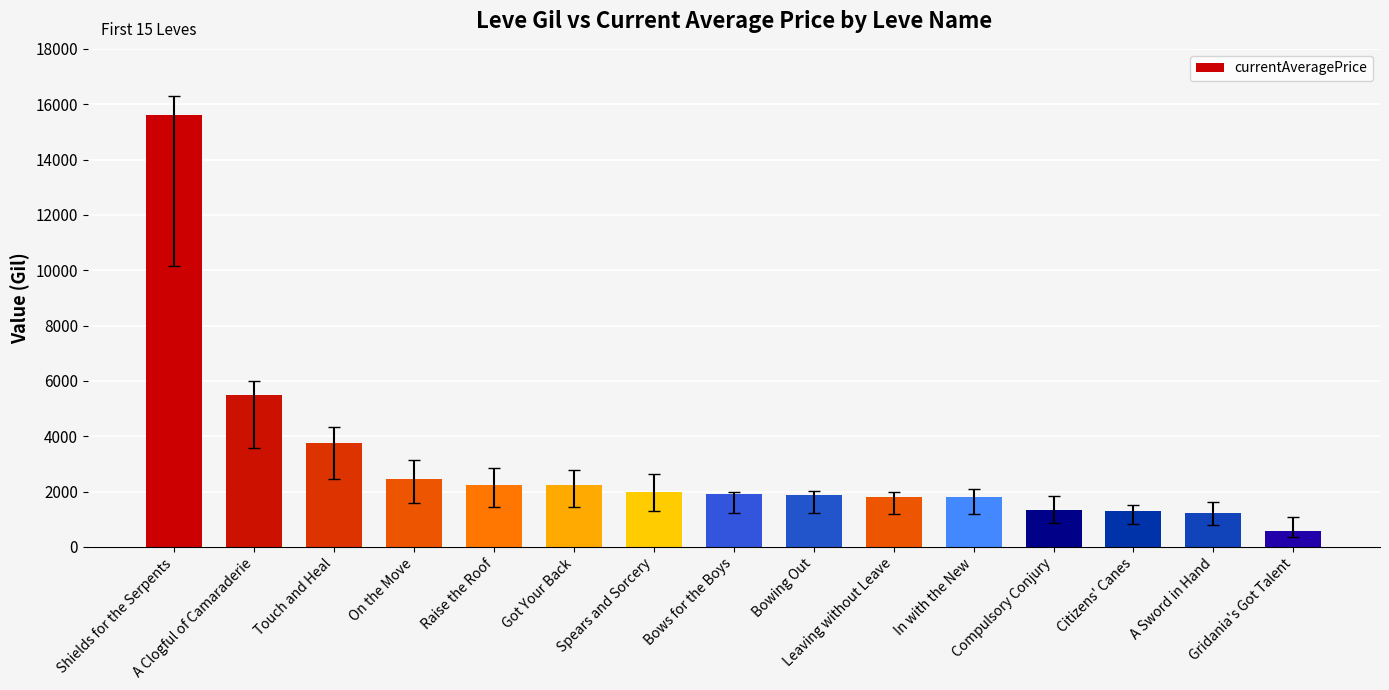

True or false: the data shows 614.3 at Citizens' Canes.

False